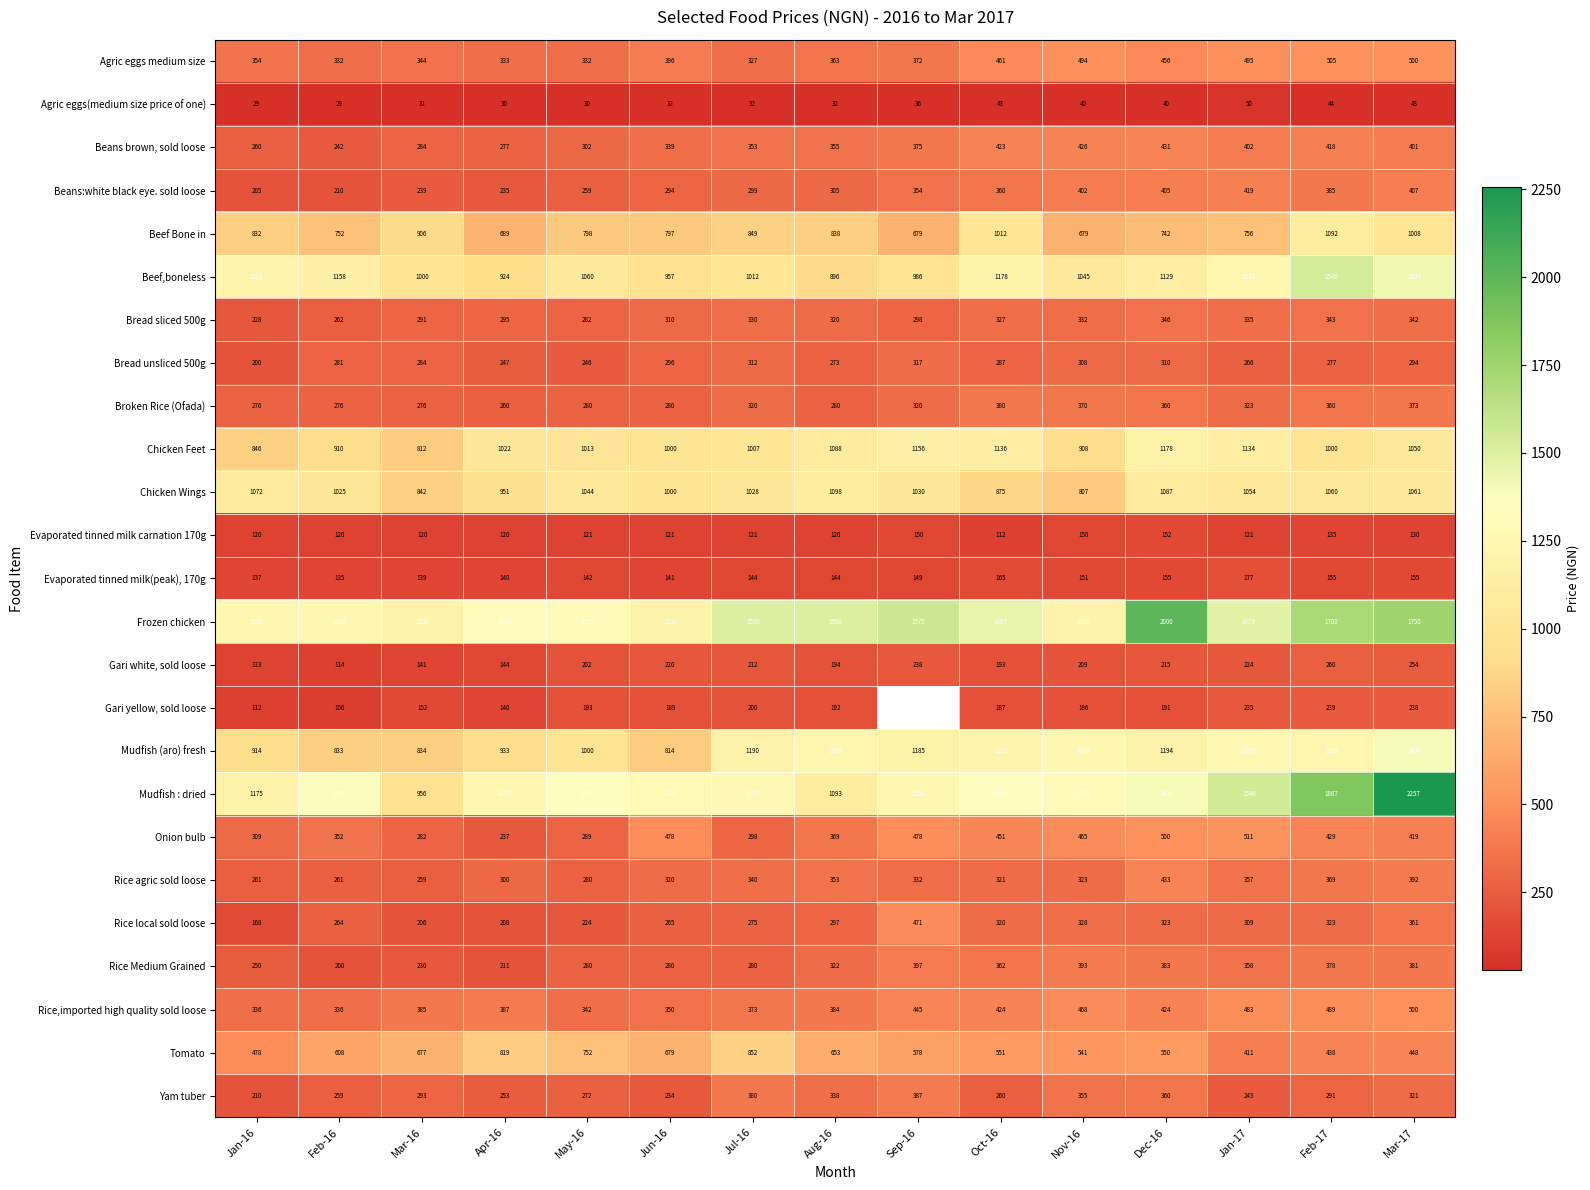

The value of Tomato at Oct-16 is 550.7. True or false?

True